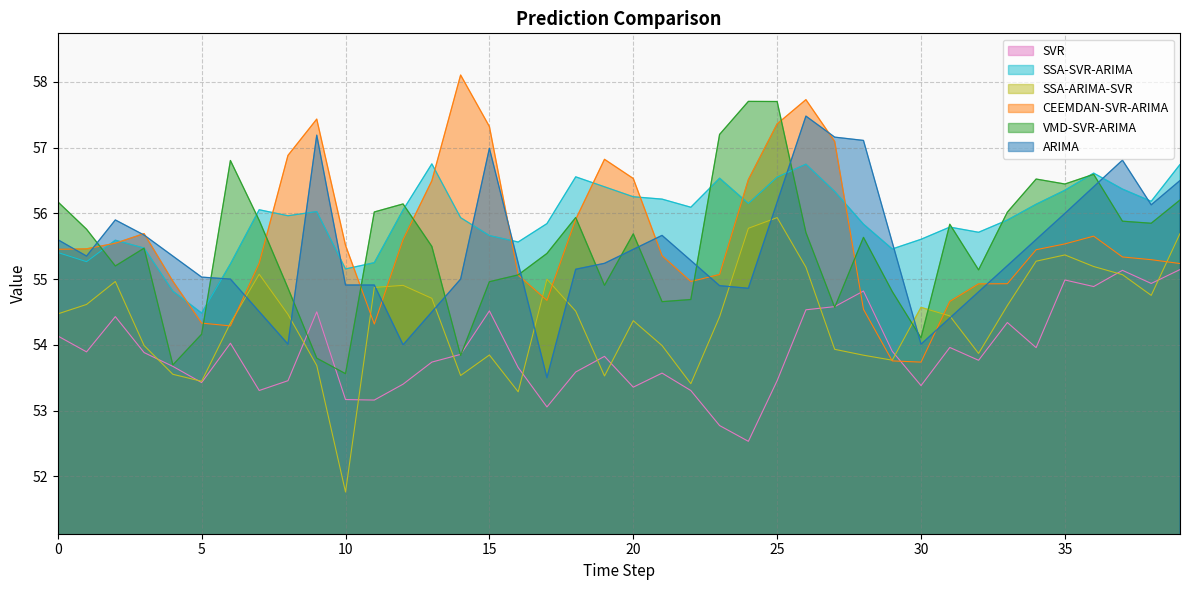

How many interior local valleys does the SSA-SVR-ARIMA series have?

10